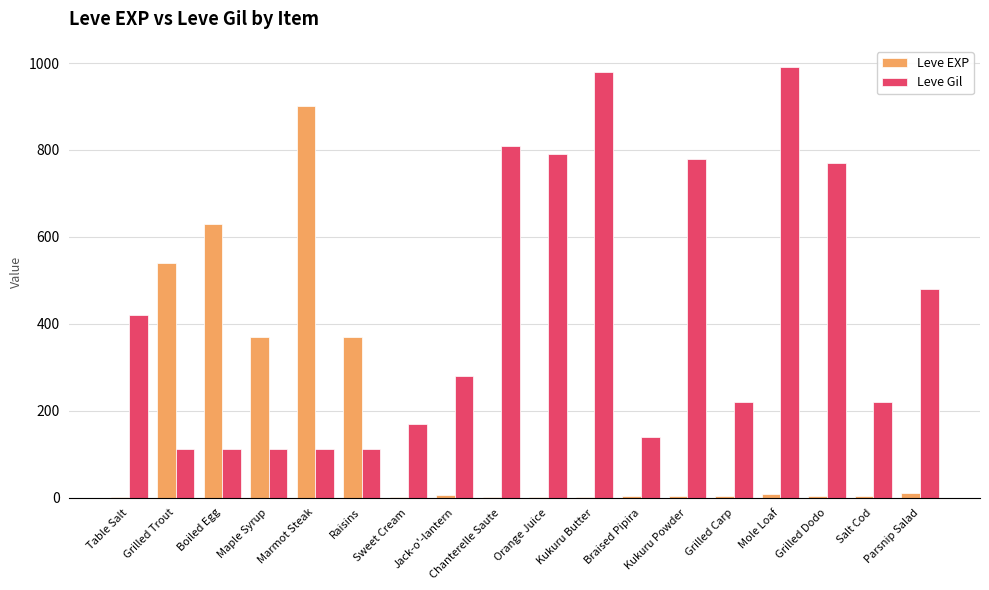

At which label does Leve EXP reach its peak?

Marmot Steak